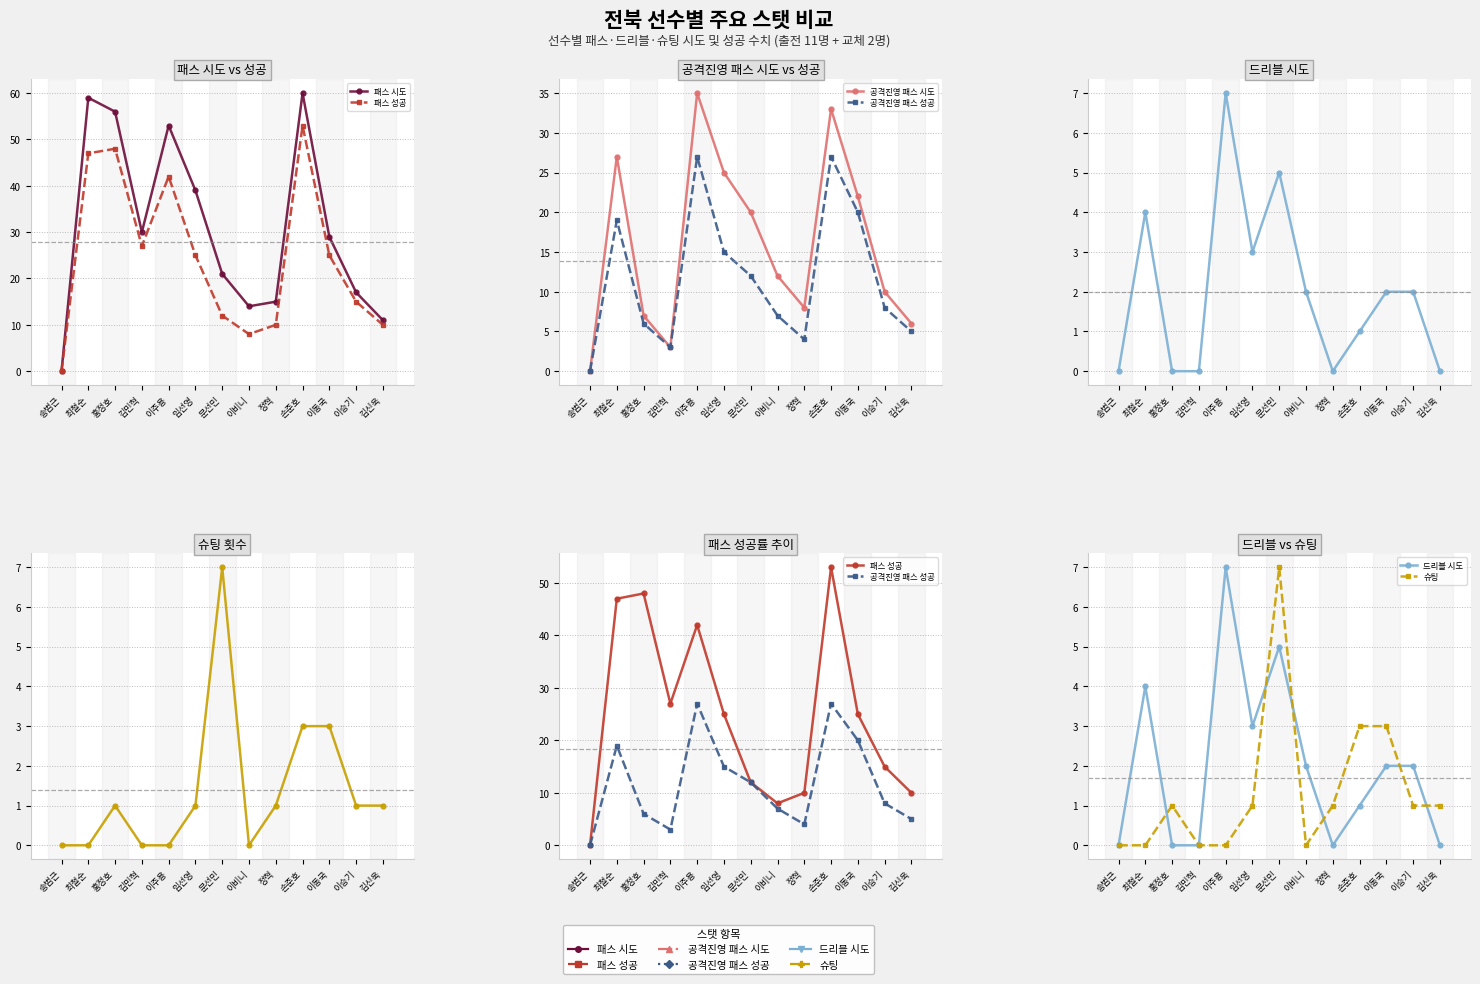

Which series changed the most between 홍정호 and 이동국?

패스 시도